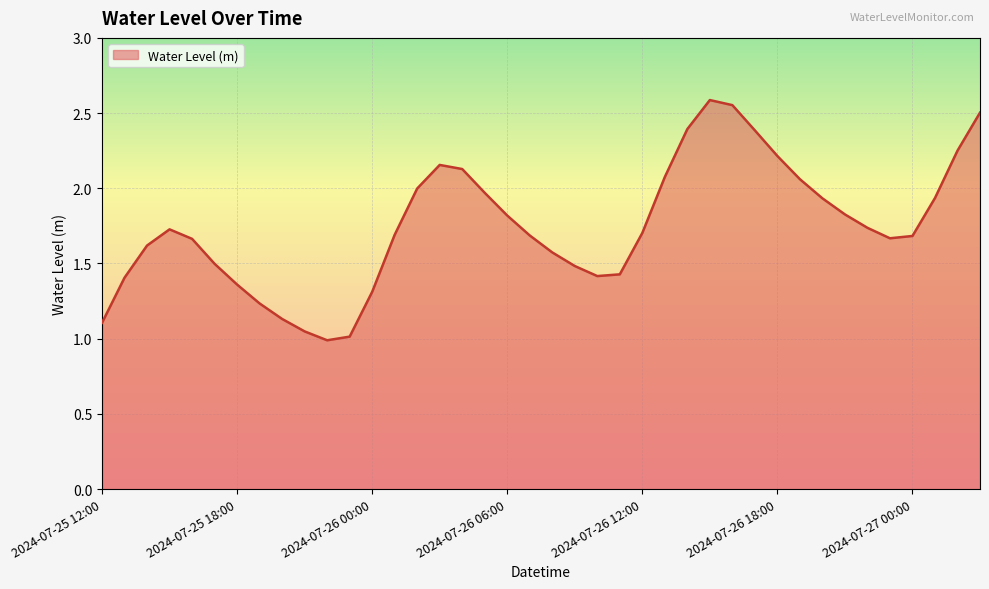

What is the difference between the maximum and minimum values?

1.6